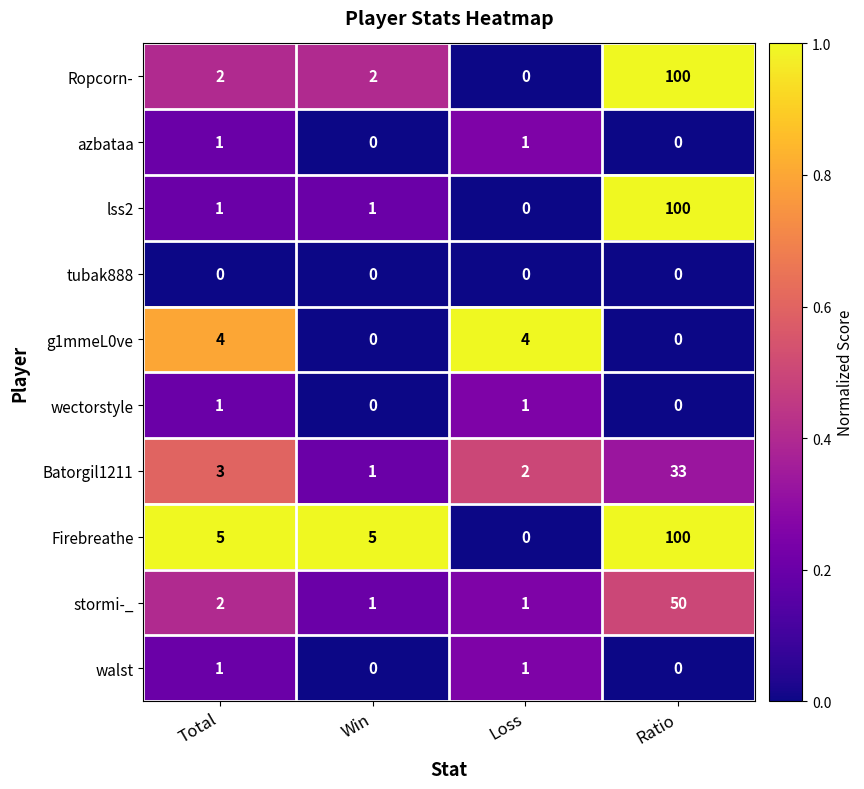

Count the g1mmeL0ve values in the range 0 to 4.

4